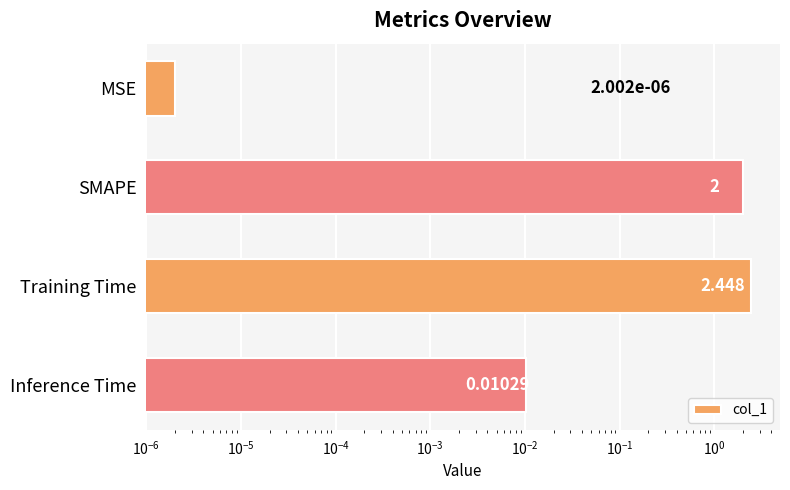

Does the chart contain any negative values?

No